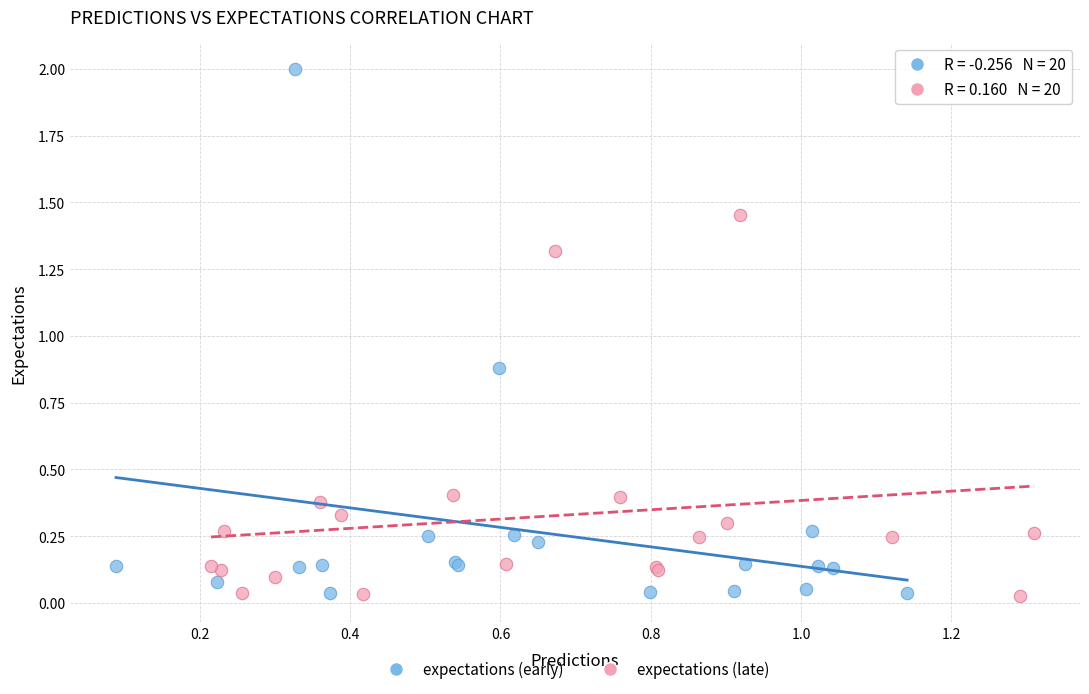

Which series contains the highest Y value?

expectations (early)